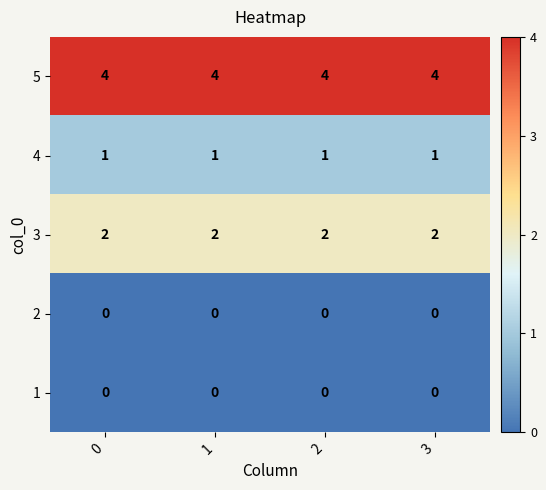

What is the spread (max minus min) of values at 1?

4